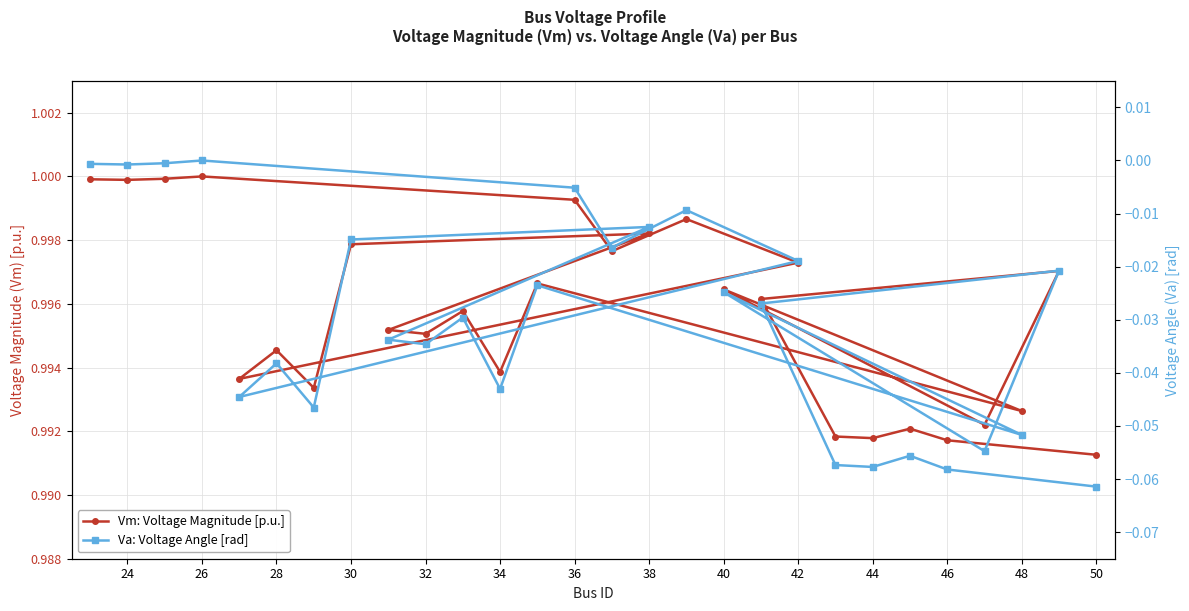

True or false: Vm: Voltage Magnitude [p.u.] has more than 0 interior local peaks.

True